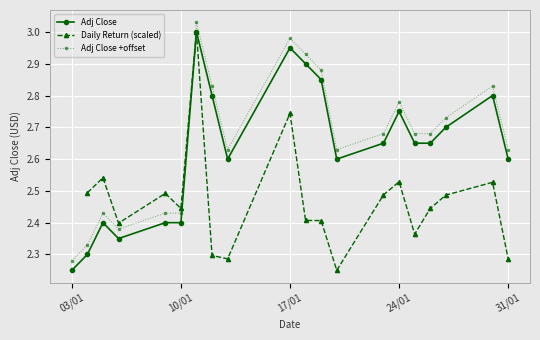

True or false: Adj Close has more than 2 interior local peaks.

True